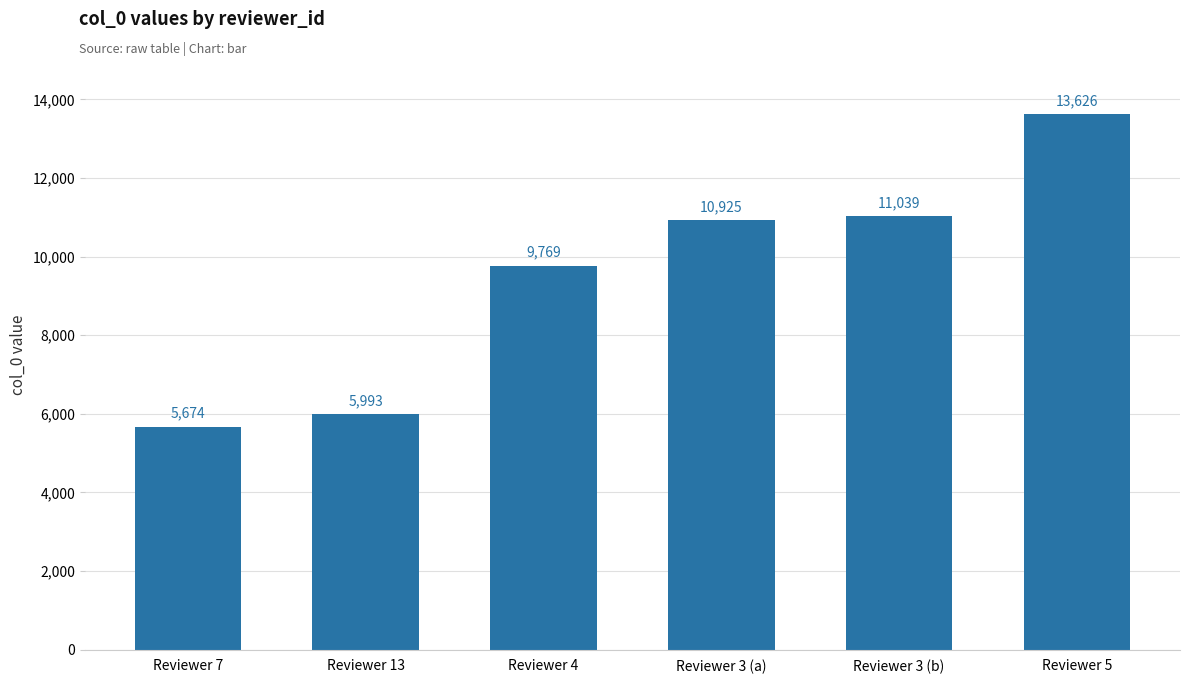

Where is the data nearest to the value 9650?

Reviewer 4